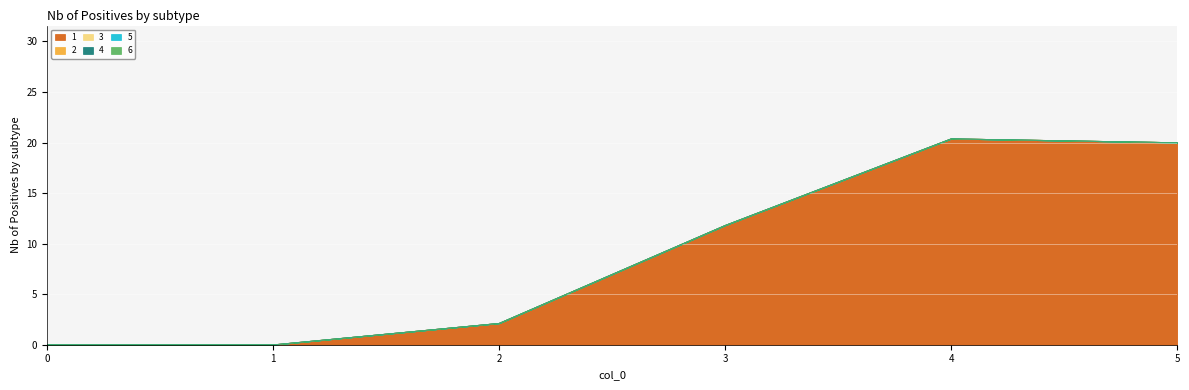

True or false: 5 and 4 intersect in this chart.

False